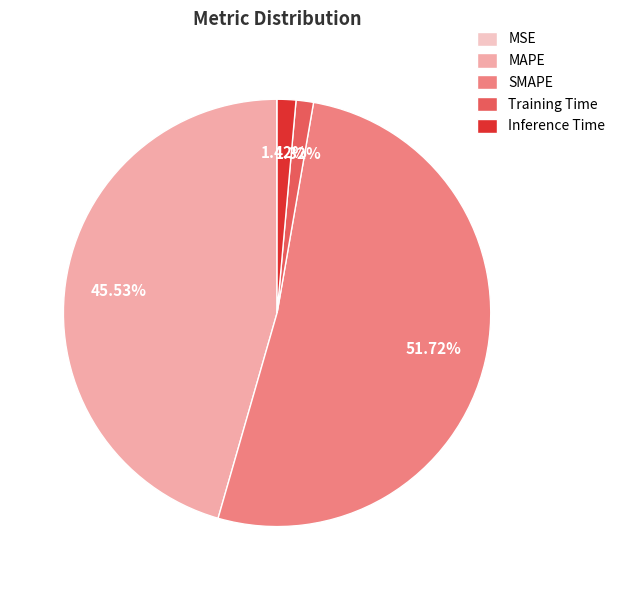

To the nearest percent, what is the difference between the largest and smallest slice percentages?

52%